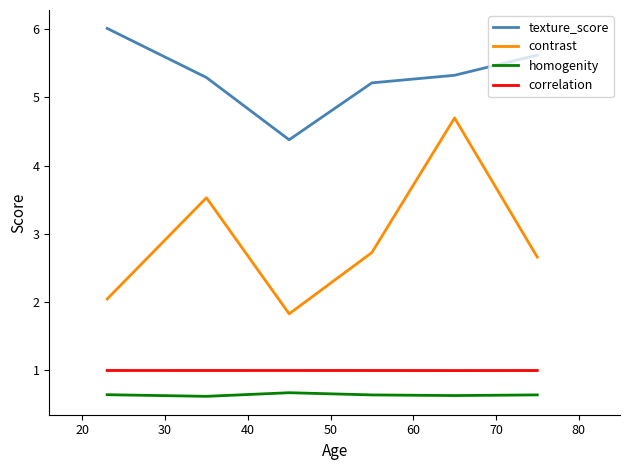

Which series has the widest spread of values?

contrast